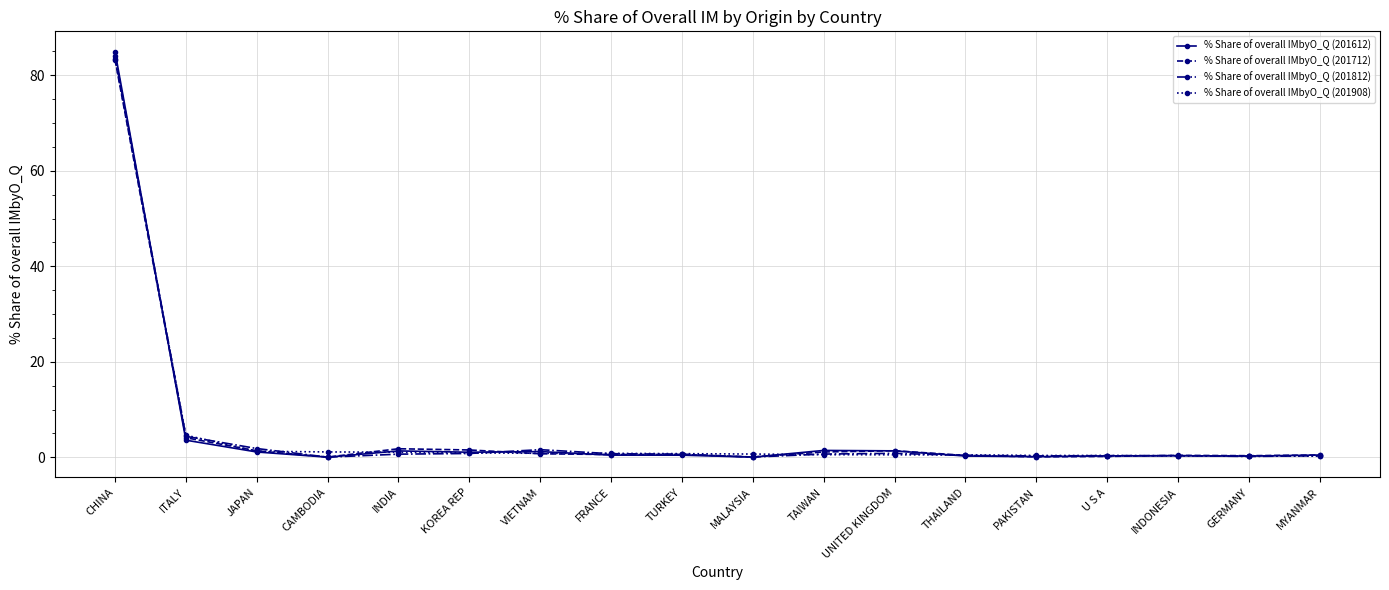

At which category is the sum across all series the highest?

CHINA